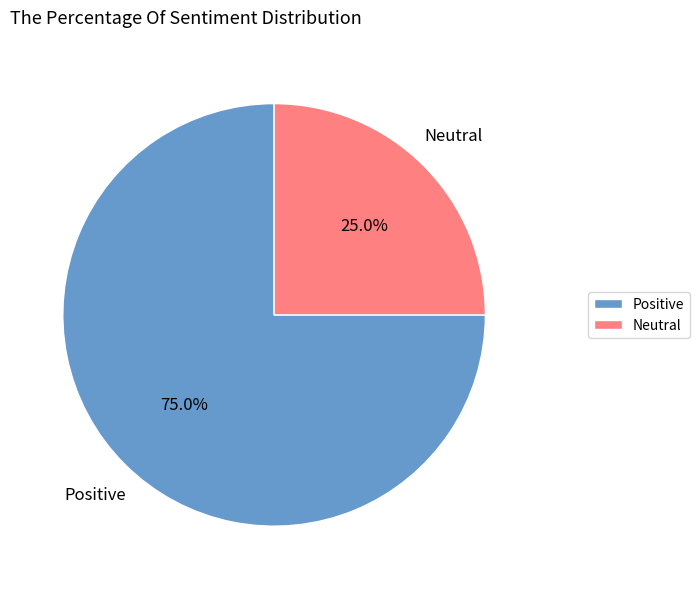

How many slices are in this pie chart?

2